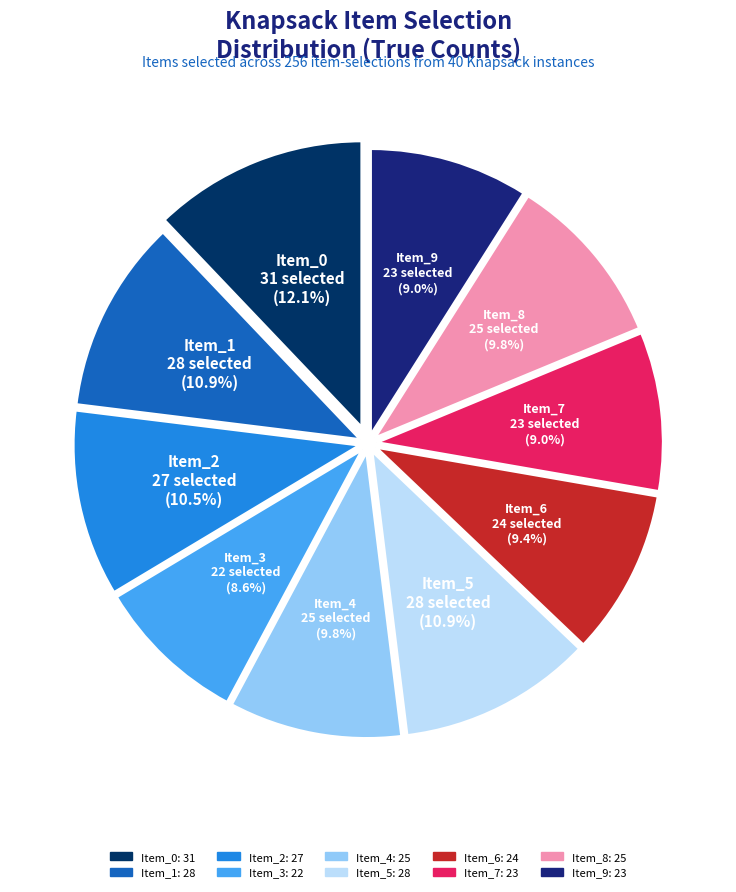

How many segments does this pie chart have?

10